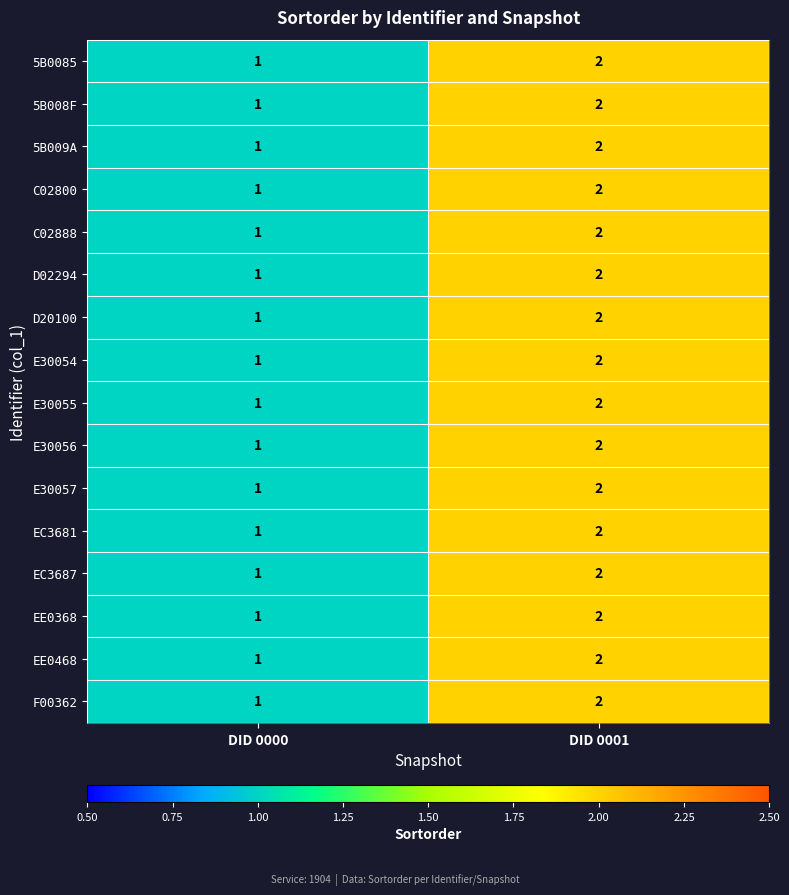

The 5B008F series shows 2 at DID 0001. True or false?

True